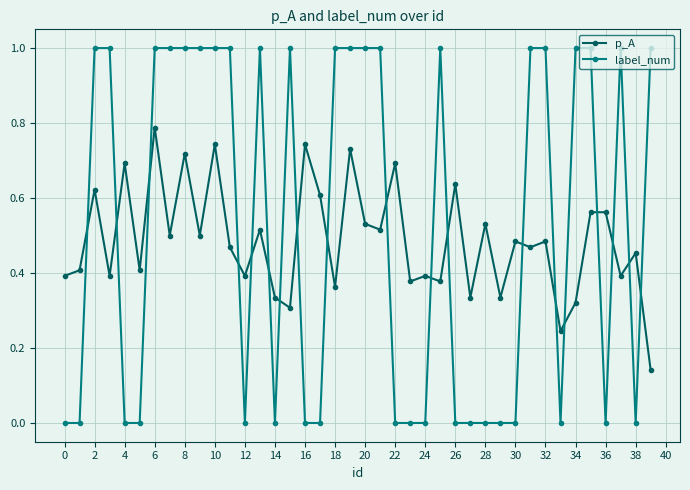

What is the sum of all label_num values?

21.0